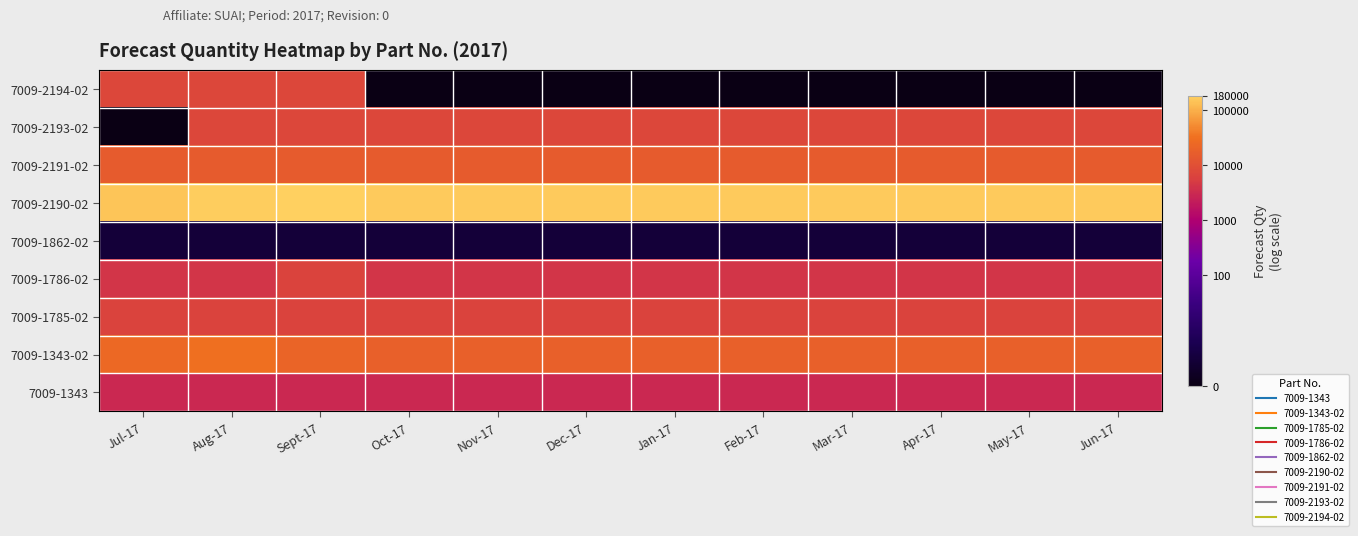

At Nov-17, list the series in order from largest to smallest.

7009-2190-02, 7009-1343-02, 7009-2191-02, 7009-2193-02, 7009-1785-02, 7009-1786-02, 7009-1343, 7009-1862-02, 7009-2194-02